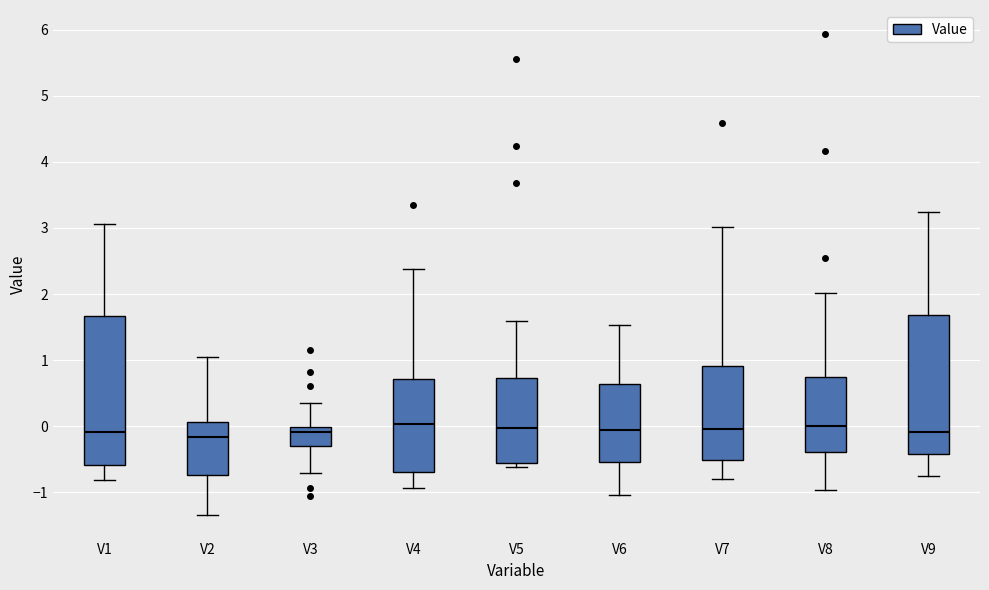

Which box is the tallest, from its lower edge to its upper edge?

V1